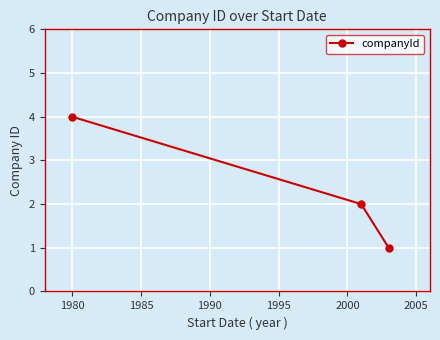

What is the difference between the maximum and minimum values?

3